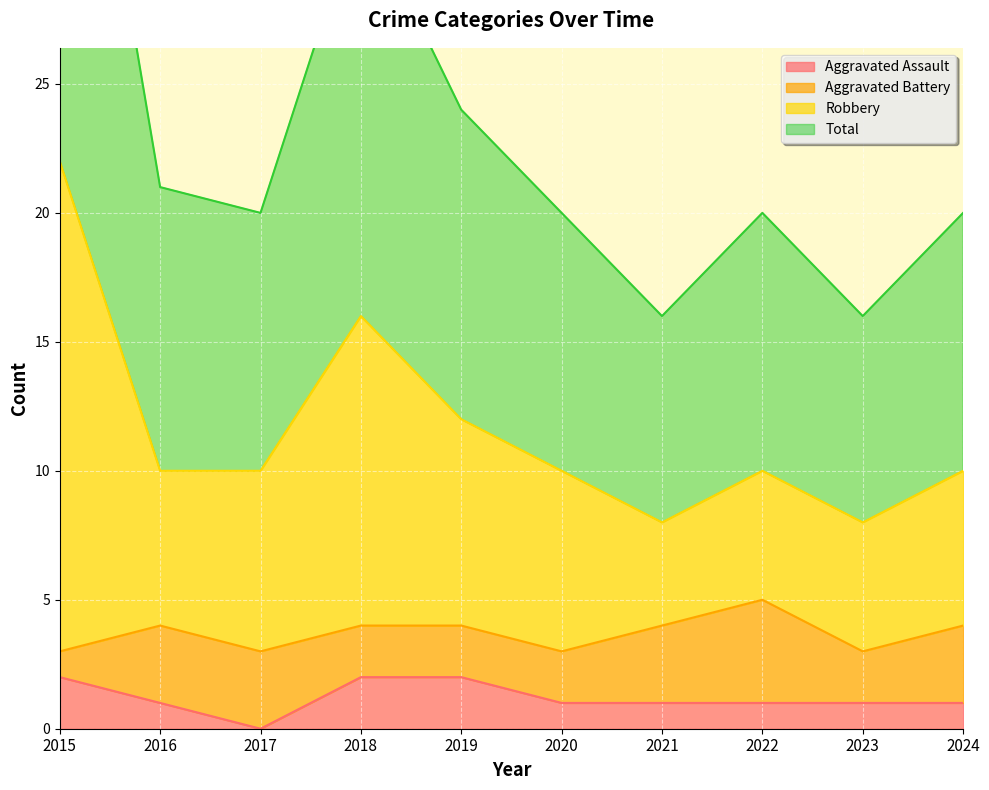

List the labels in order of Aggravated Assault value, largest first.

2015, 2018, 2019, 2016, 2020, 2021, 2022, 2023, 2024, 2017